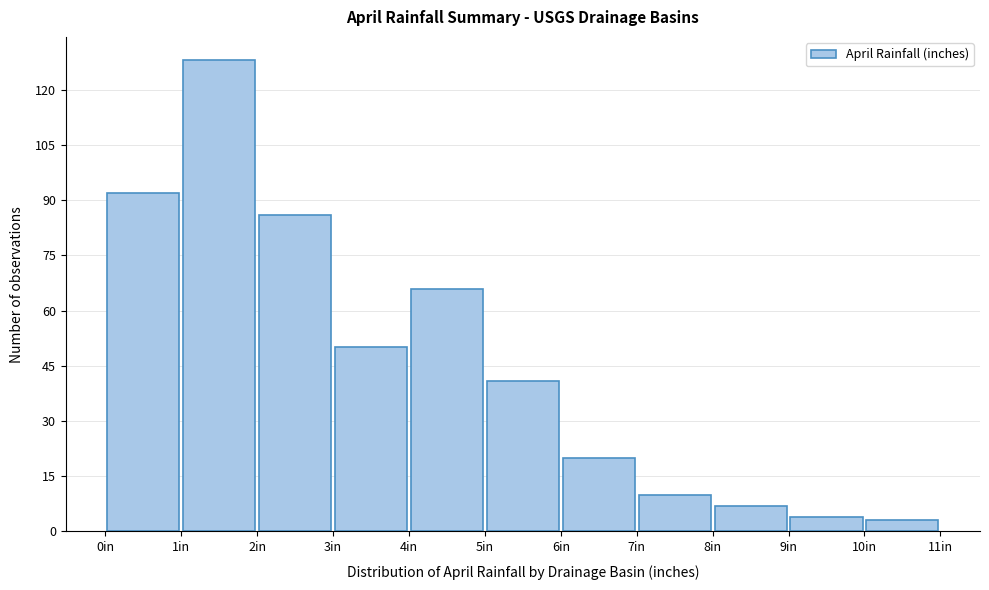

Over which range of the x-axis is the bar tallest?

1 to 2